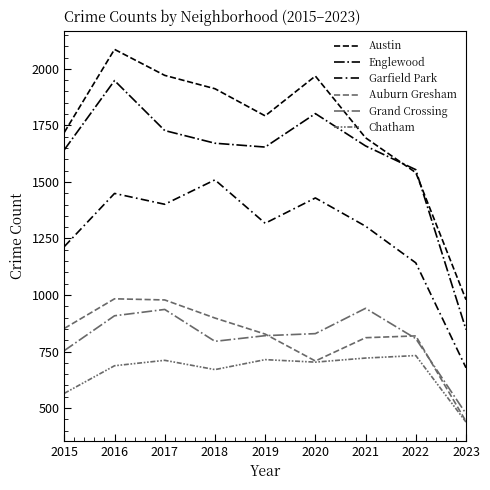

What is the maximum value for Auburn Gresham?

983